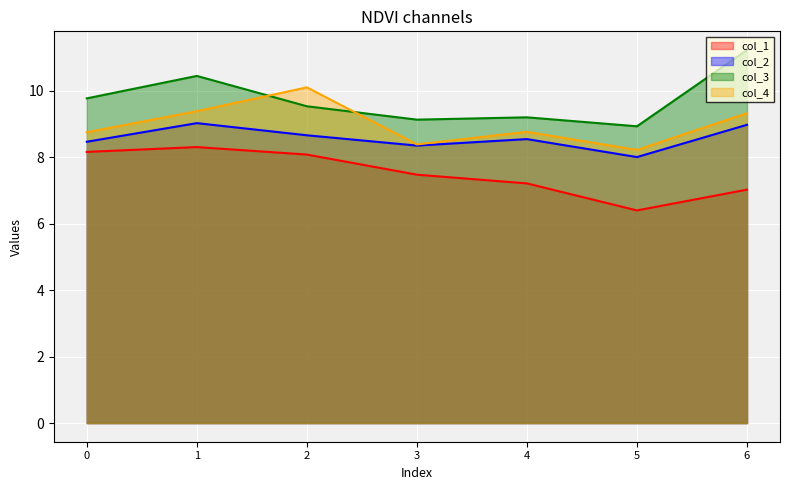

What is the greatest value displayed?

11.2